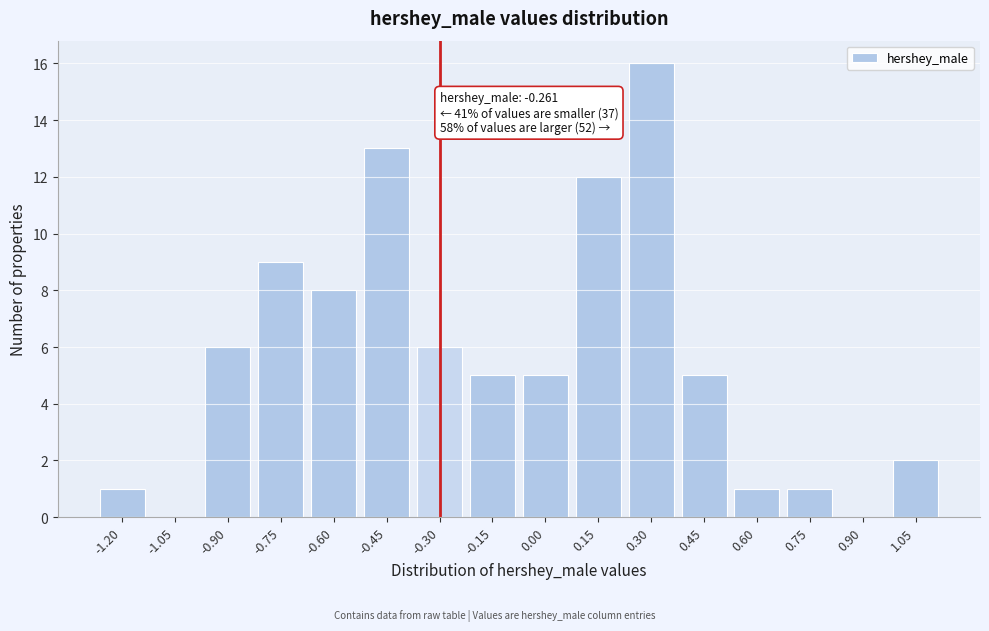

Reading left to right, what are all the values shown in this chart?

-1.20=1	-1.05=0	-0.90=6	-0.75=9	-0.60=8	-0.45=13	-0.30=6	-0.15=5	0.00=5	0.15=12	0.30=16	0.45=5	0.60=1	0.75=1	0.90=0	1.05=2